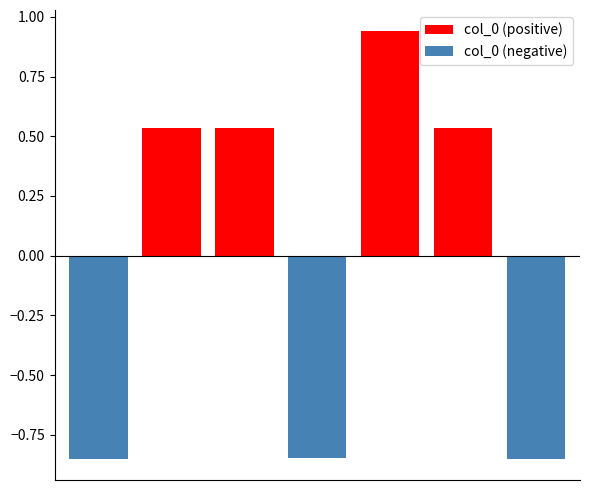

Which series changed the most between 4 and 6?

col_0 (positive)